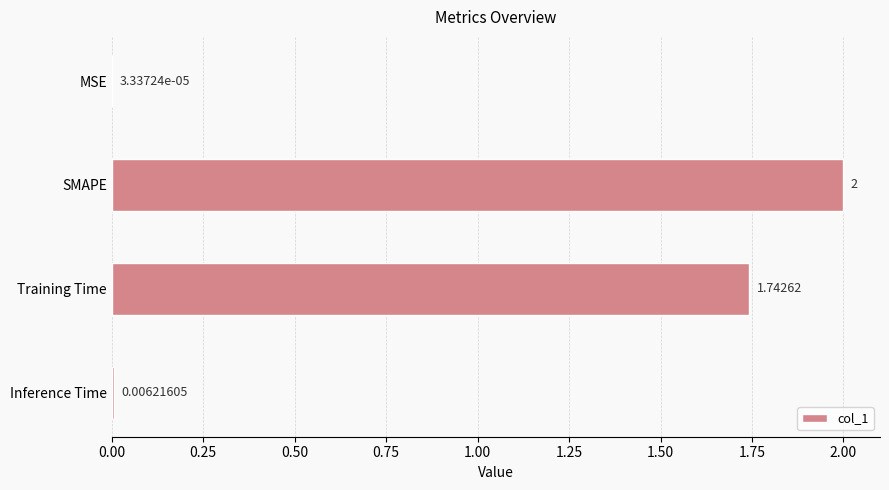

Which has a higher value, Training Time or SMAPE?

SMAPE